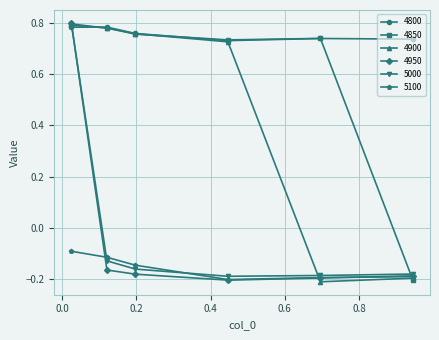

How many 4800 values are between 0 and 1?

6